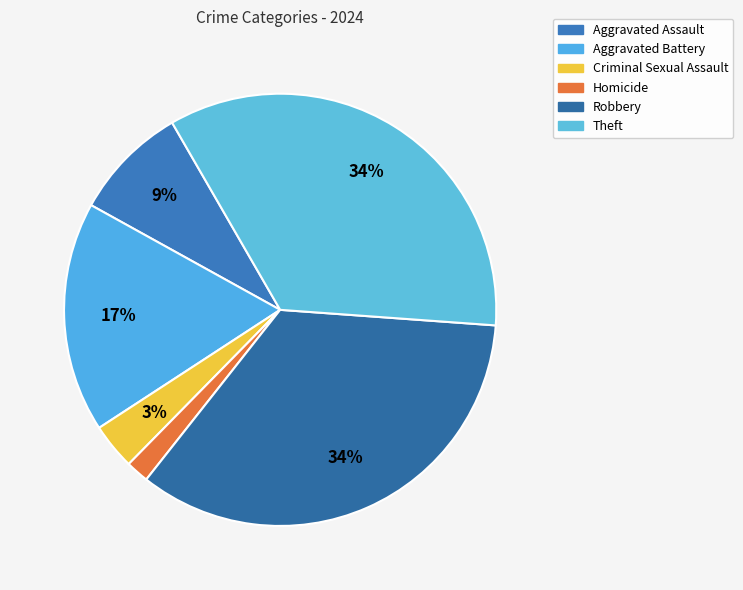

What is the largest slice in the pie chart?

Robbery